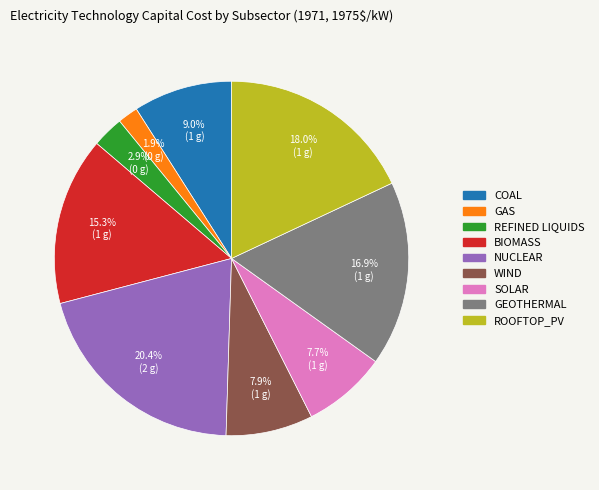

Is there any slice that represents more than half of the pie?

No